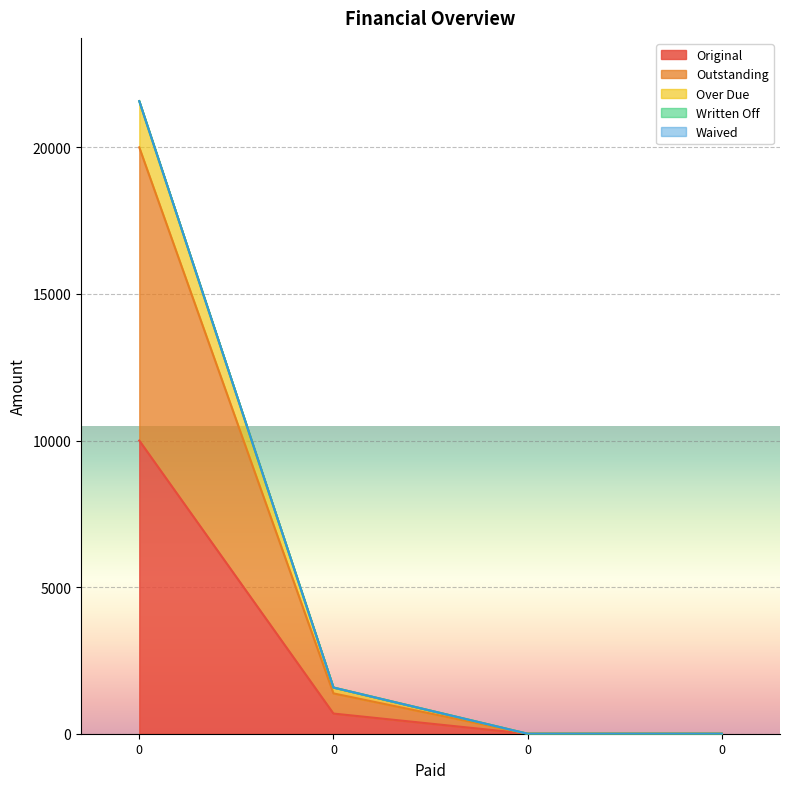

What is the difference between the maximum and minimum values in the Outstanding series?

20000.0